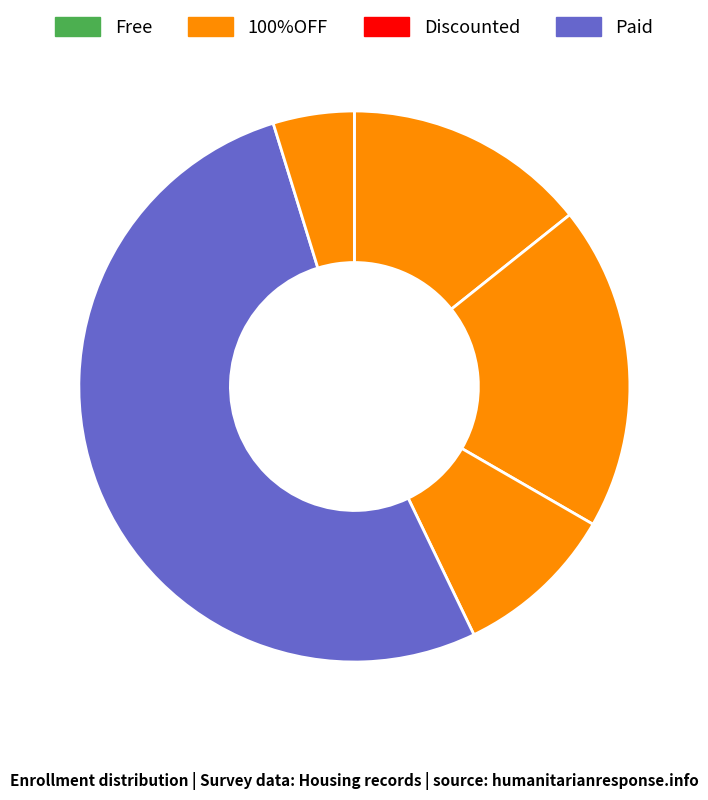

Count the number of slices in the pie.

5